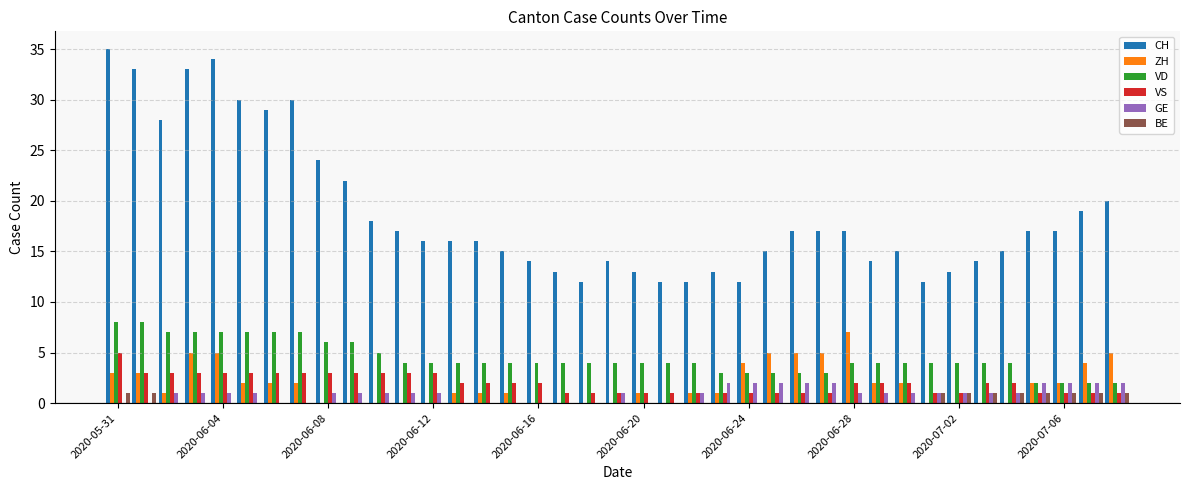

What is the sum of all CH values?

733